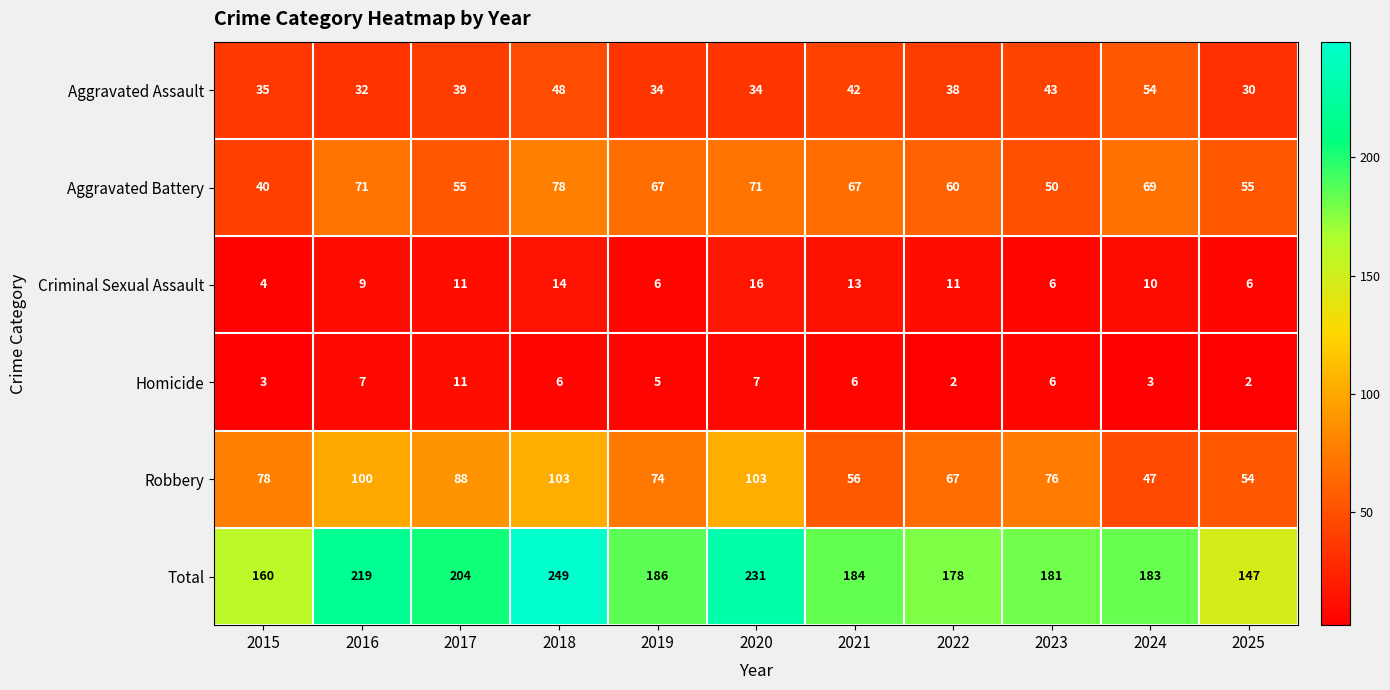

Which label corresponds to the largest value in the chart?

2018